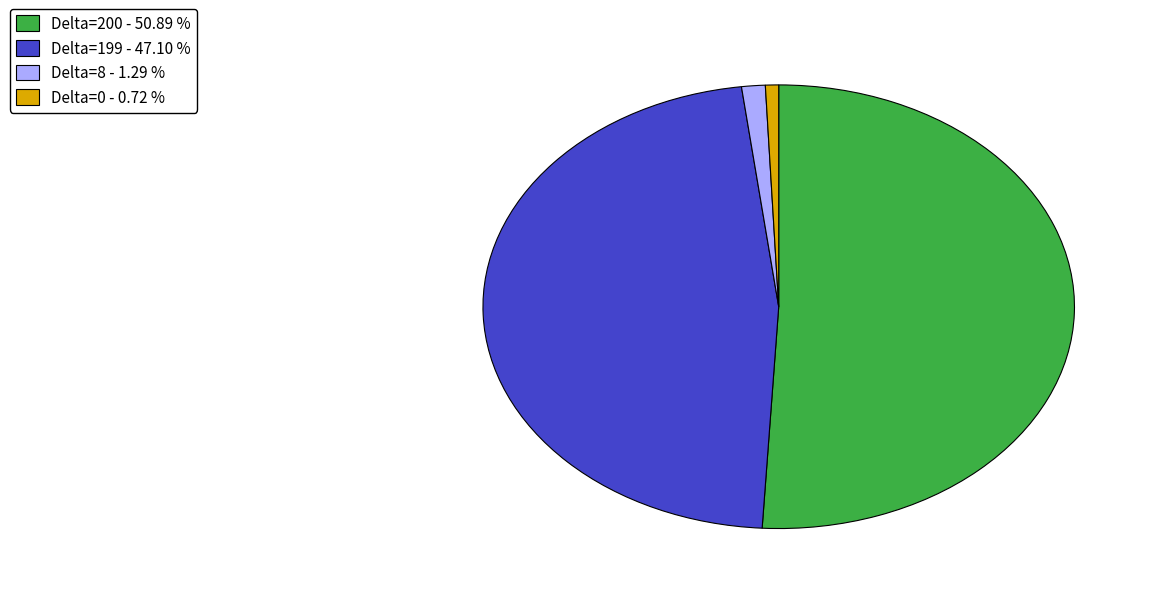

Is the sum of Delta=0 - 0.72 % and Delta=200 - 50.89 % greater than half?

Yes